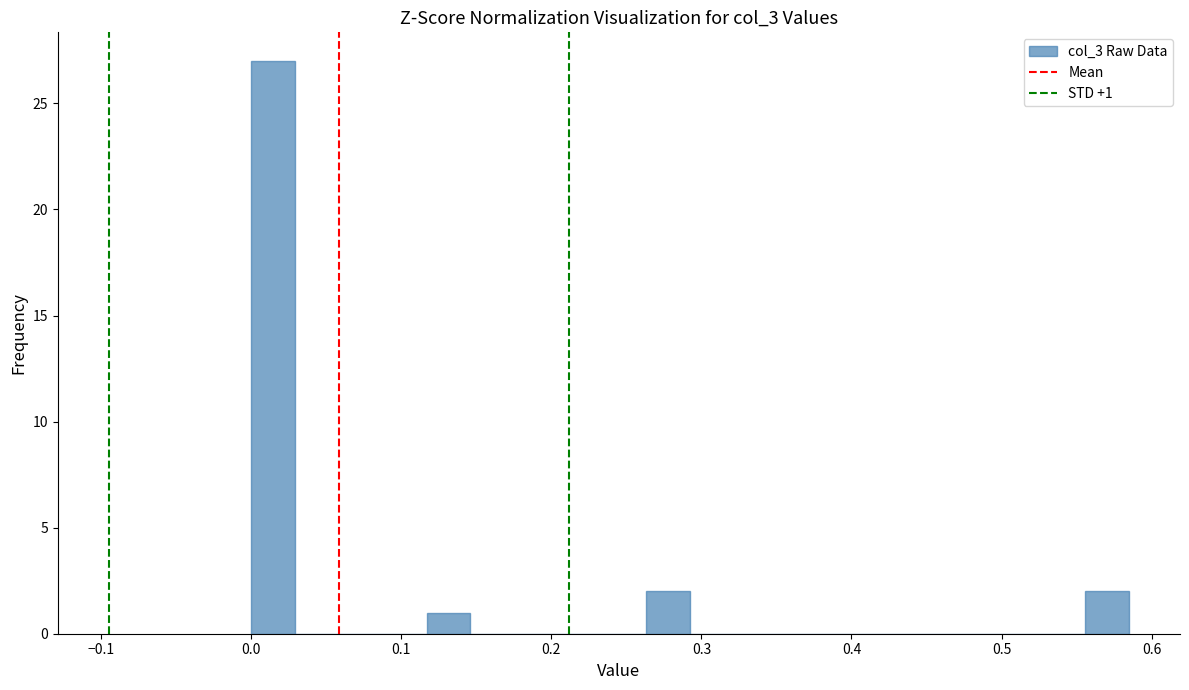

Read against the x-axis, roughly where is the centre of the tallest bar?

0.01